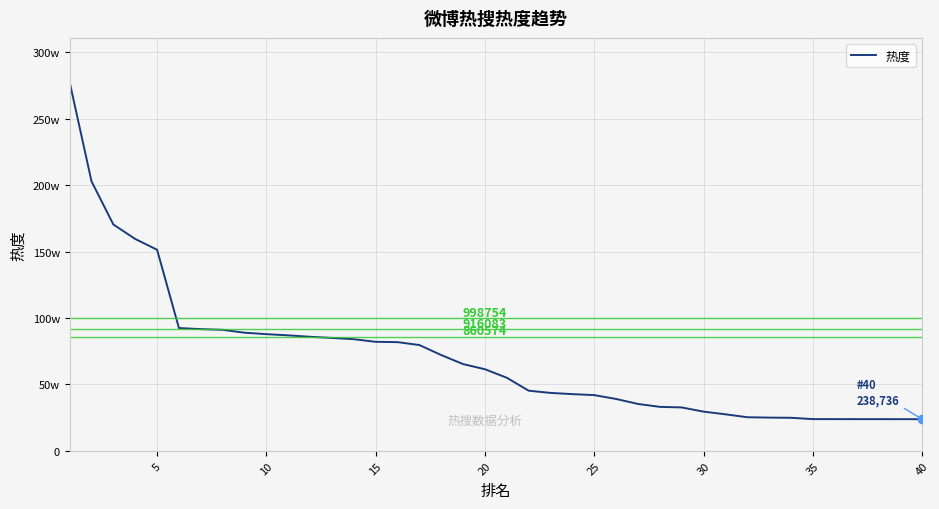

Reading left to right, transcribe all the data shown in this chart.

2776536	2029710	1704780	1595624	1514554	925055	916885	911689	889966	878983	870007	859245	850506	840996	821334	818935	797131	721787	653529	614879	550780	453303	436669	427452	420145	390931	353671	331584	327311	295741	275610	253526	250737	249331	239337	239244	239173	239044	238862	238736